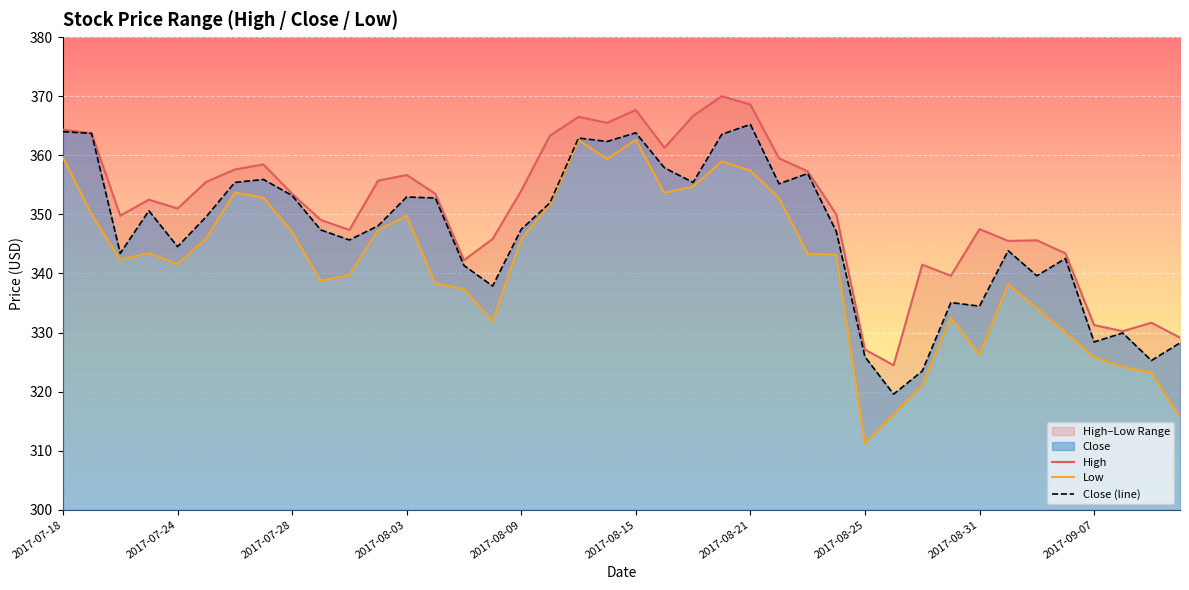

At which category does the chart reach its peak across all series?

2017-08-18